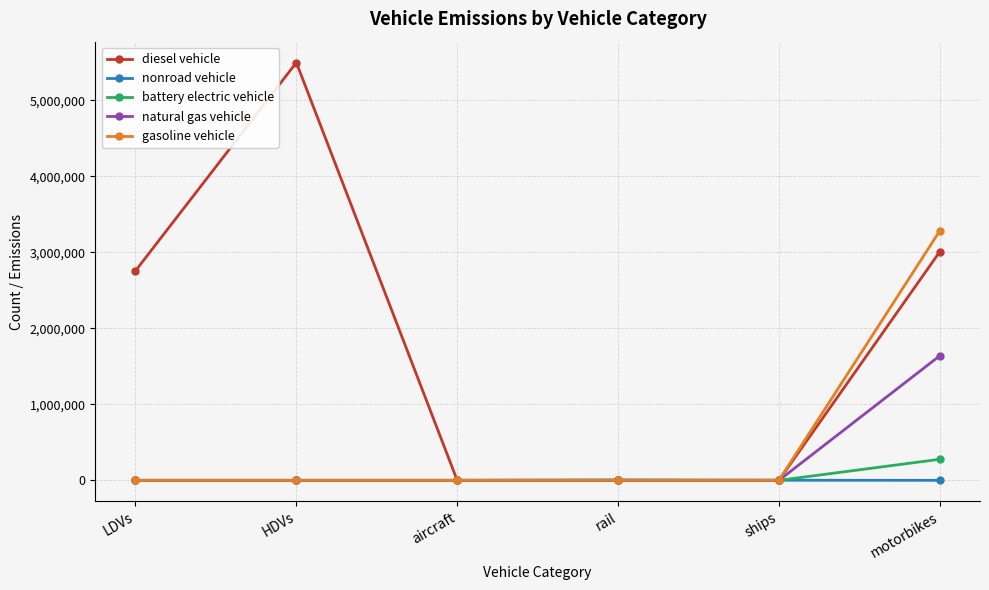

Between rail and motorbikes, which series saw the biggest shift?

gasoline vehicle